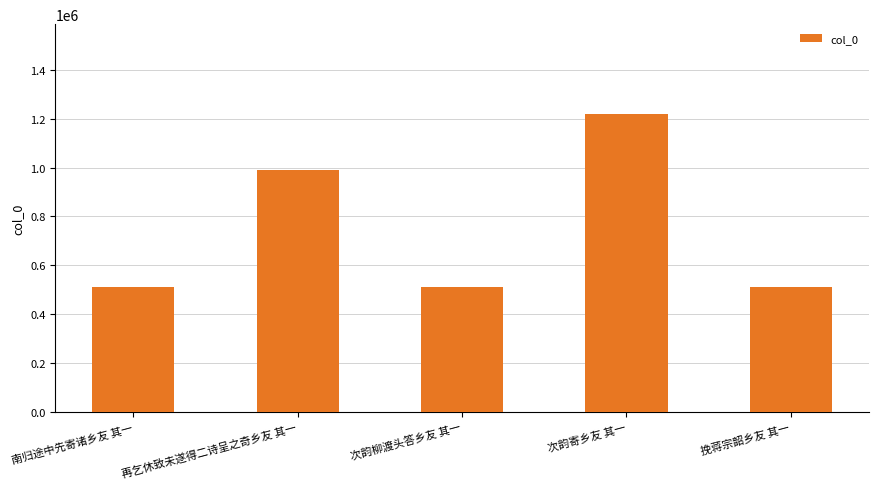

What is the maximum value shown in the chart?

1220565